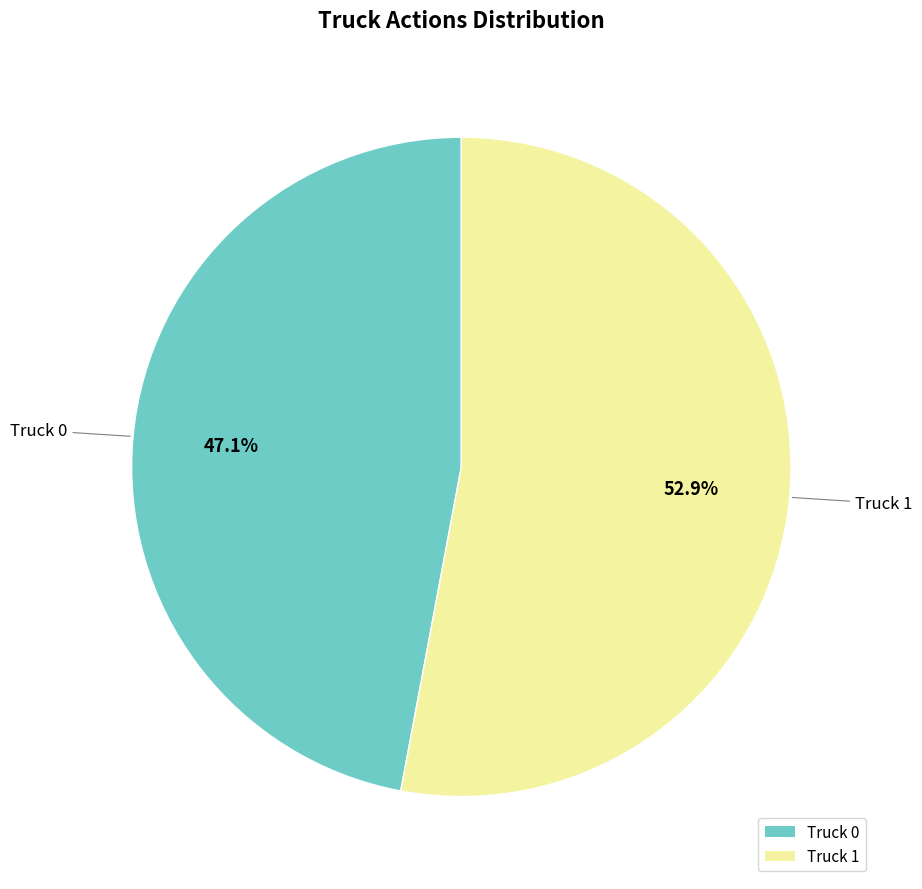

Between Truck 0 and Truck 1, which is larger?

Truck 1